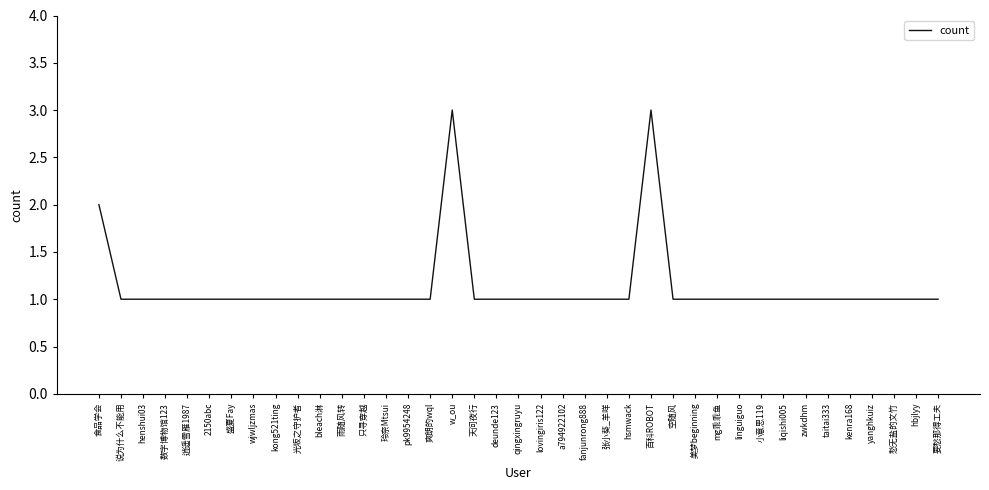

Reading left to right, what are all the values shown in this chart?

2	1	1	1	1	1	1	1	1	1	1	1	1	1	1	1	3	1	1	1	1	1	1	1	1	3	1	1	1	1	1	1	1	1	1	1	1	1	1